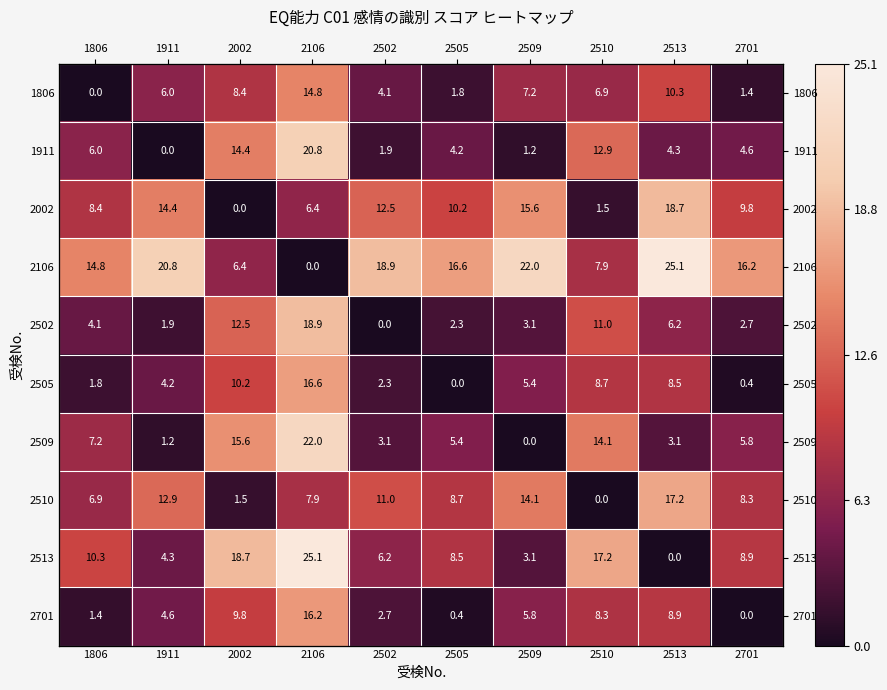

The 1911 series shows 9.8 at 1911. True or false?

False